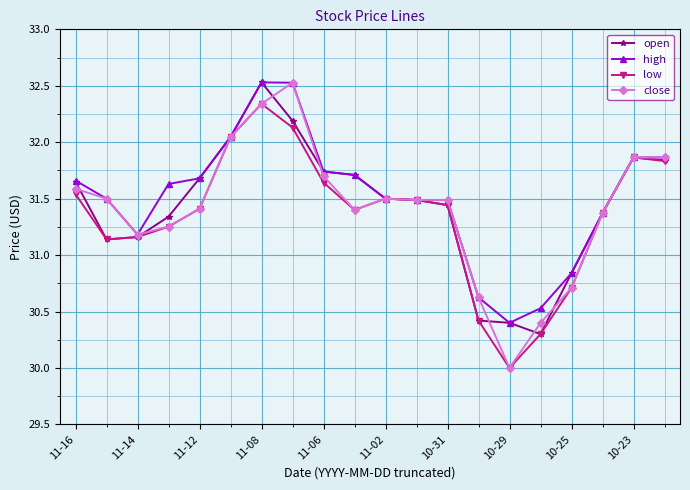

What is the value of the open point at the 14th from the left?

30.4